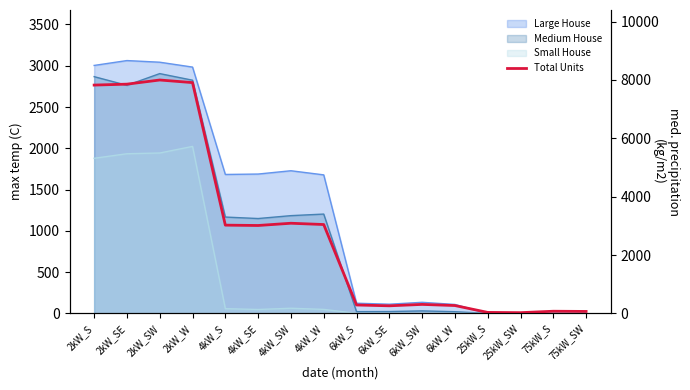

The value at 4kW_SW is 3089. True or false?

True